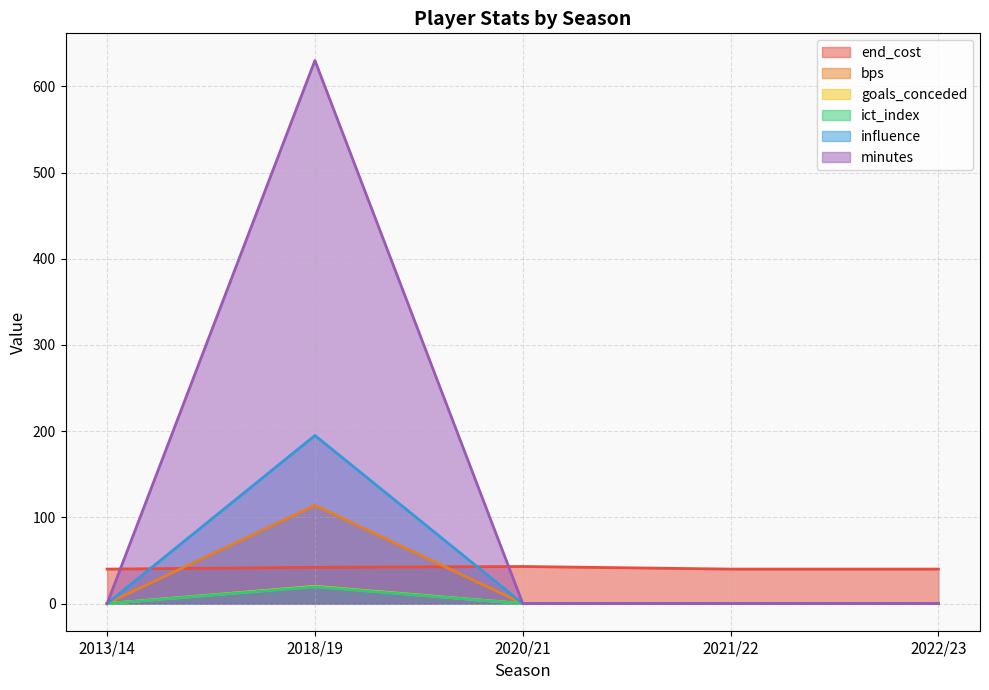

Which series has the largest total across all categories?

minutes